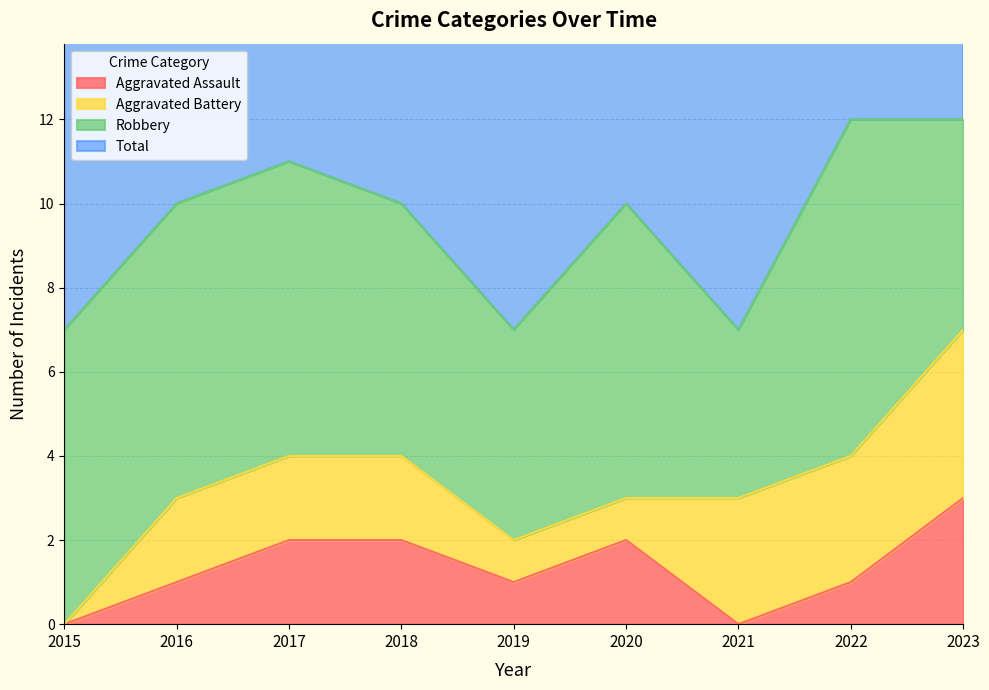

What is the difference between the maximum and minimum values in the Total series?

5